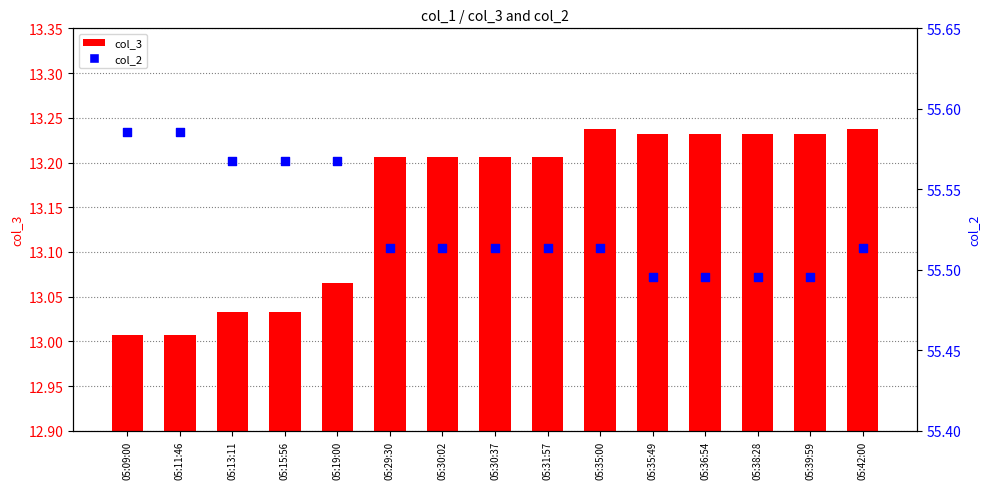

What are all the series names shown in the legend?

col_3, col_2